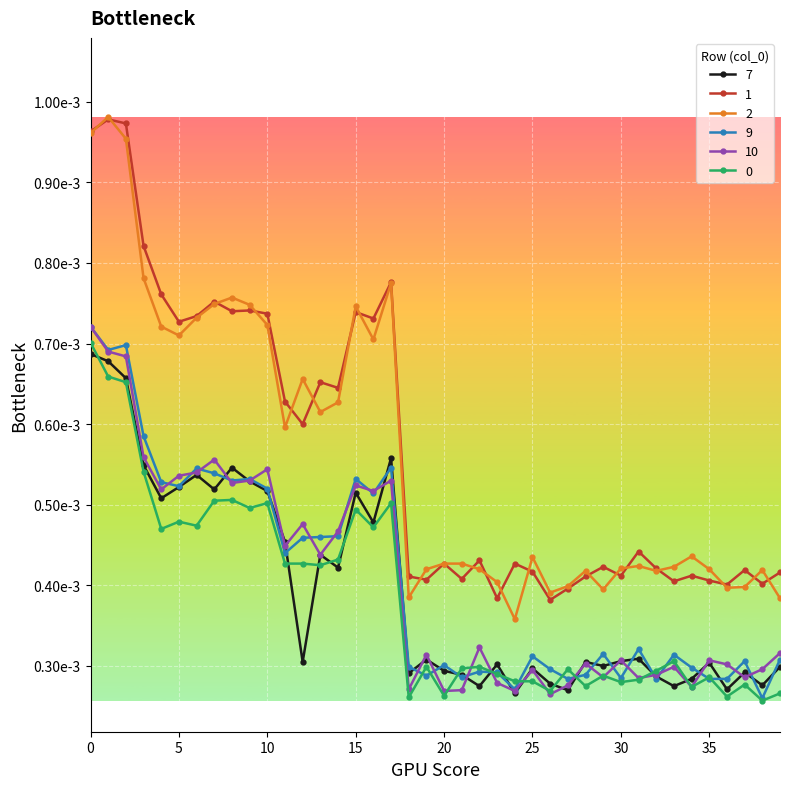

Which category has the highest value across all series?

1